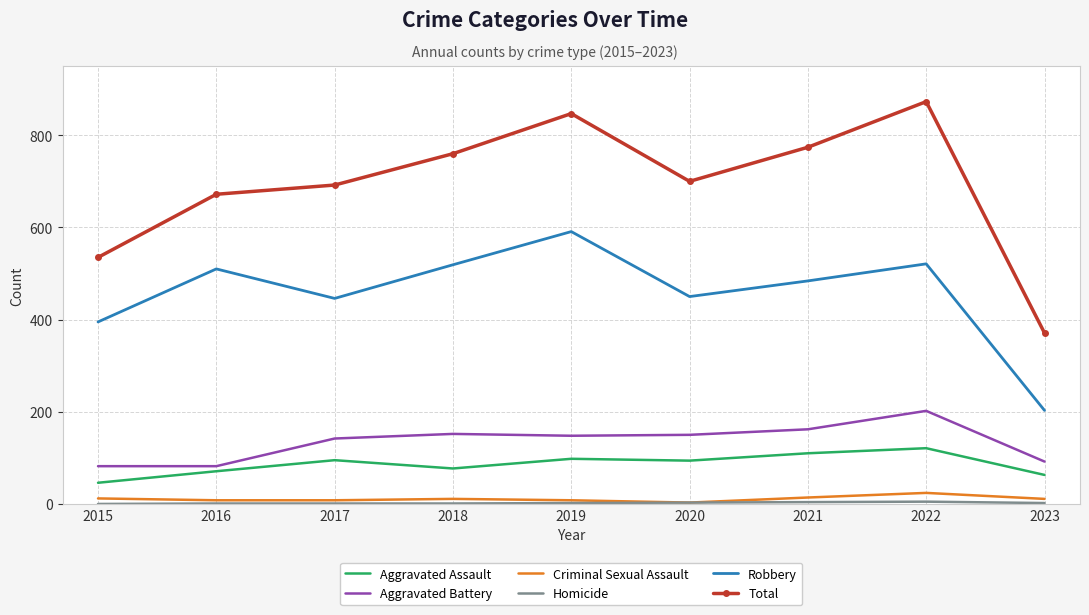

The value of Aggravated Assault at 2018 is 77. True or false?

True